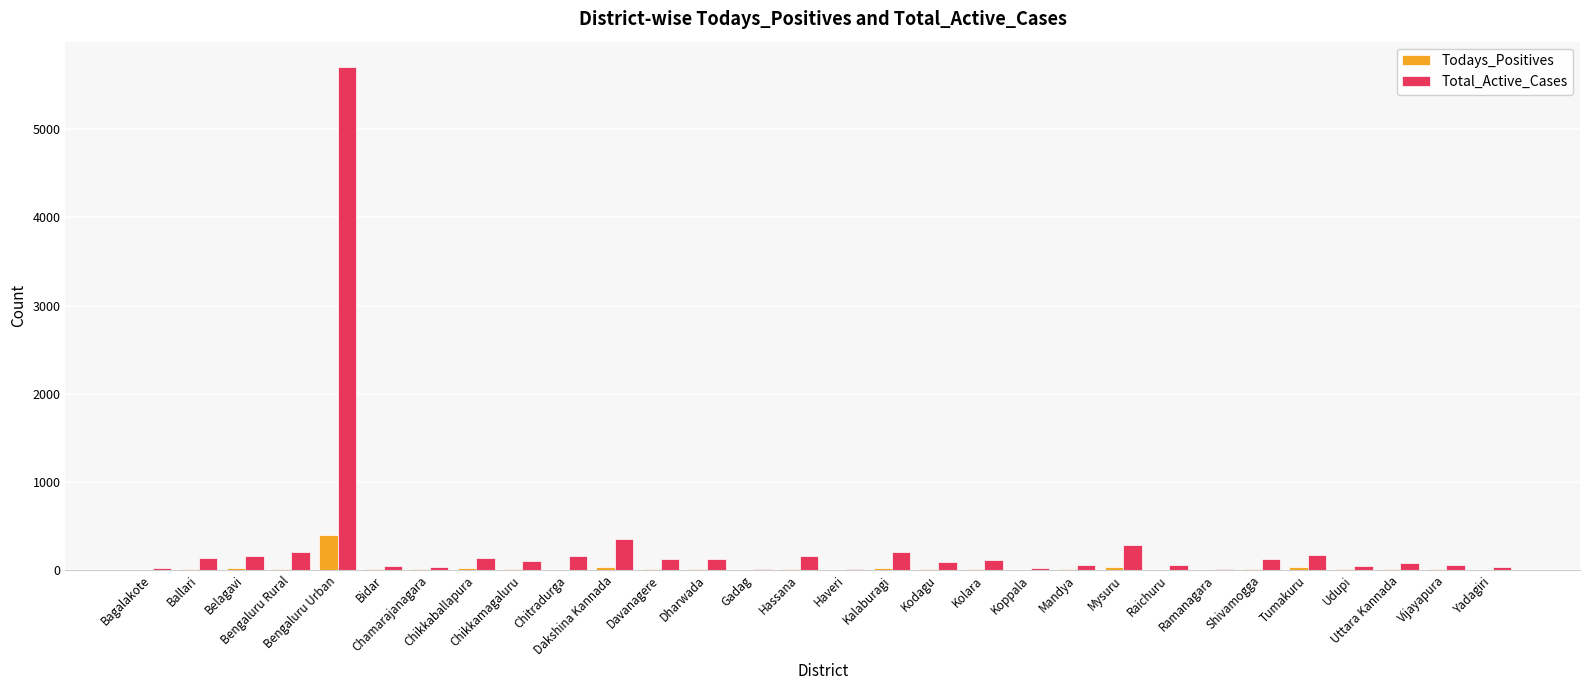

What is the highest value of the Todays_Positives series?

399